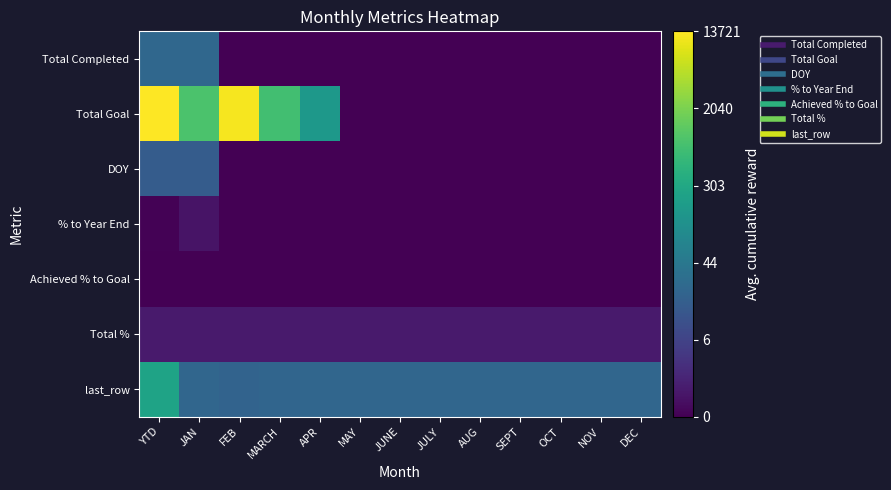

Which series has the widest spread of values?

Total Goal